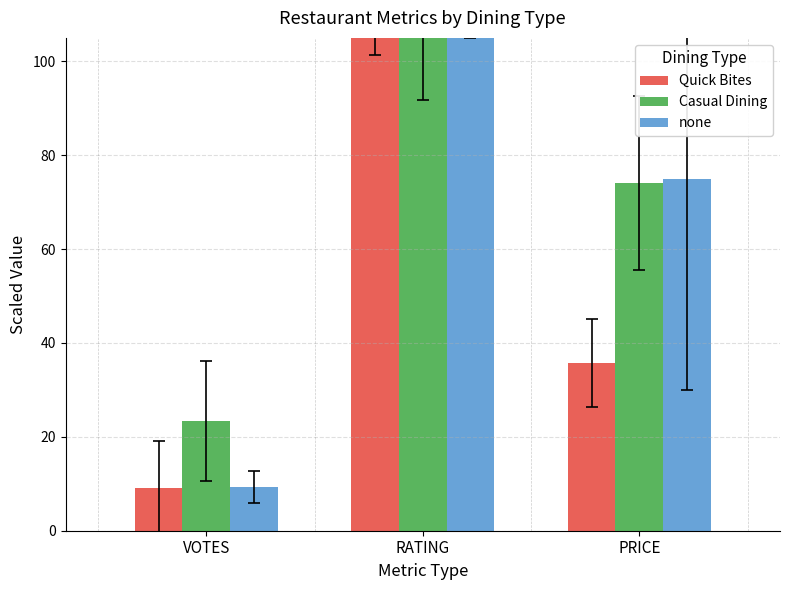

True or false: none has a value of 132.3 at PRICE.

False